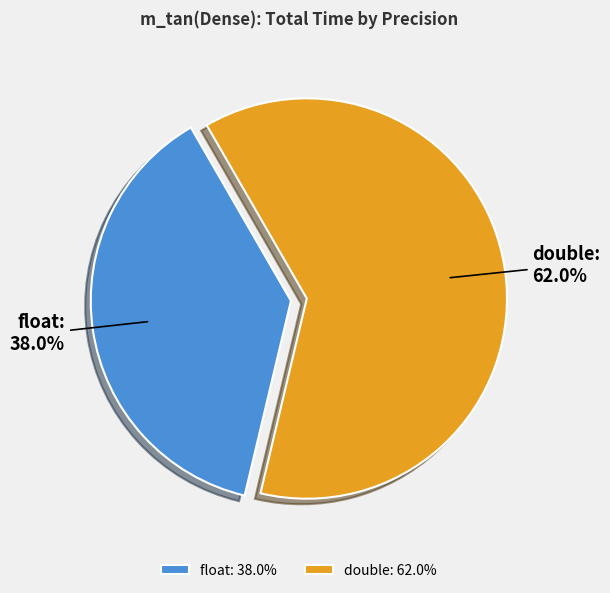

Does double represent more than half of the total?

Yes